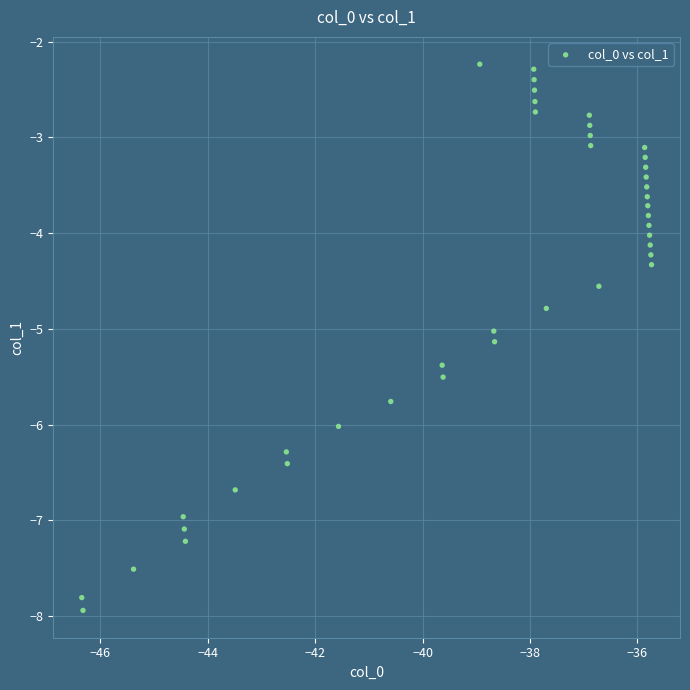

What is the range of X values (max minus min)?

10.6